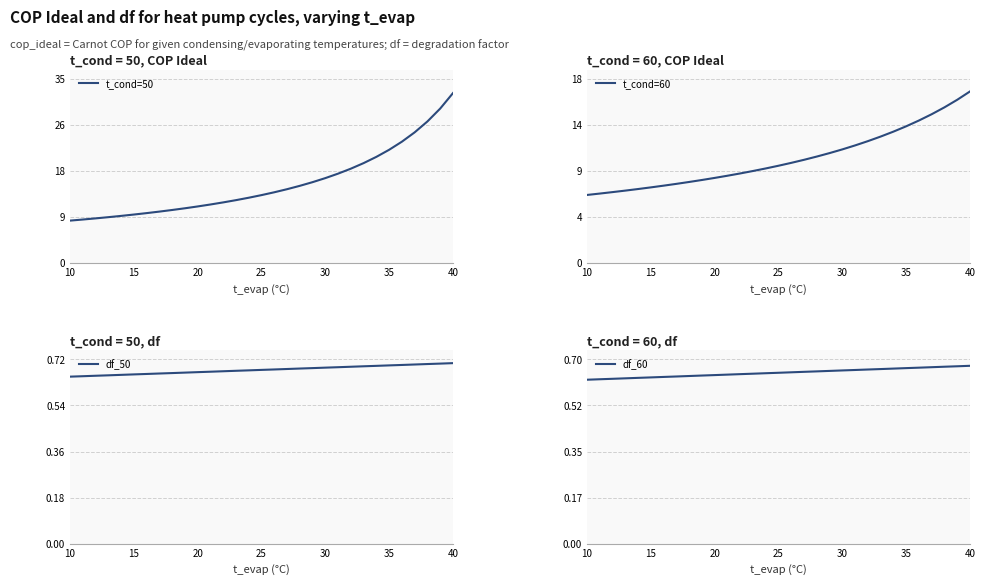

What is the difference between the second highest and minimum values in the t_cond=60 series?

9.3